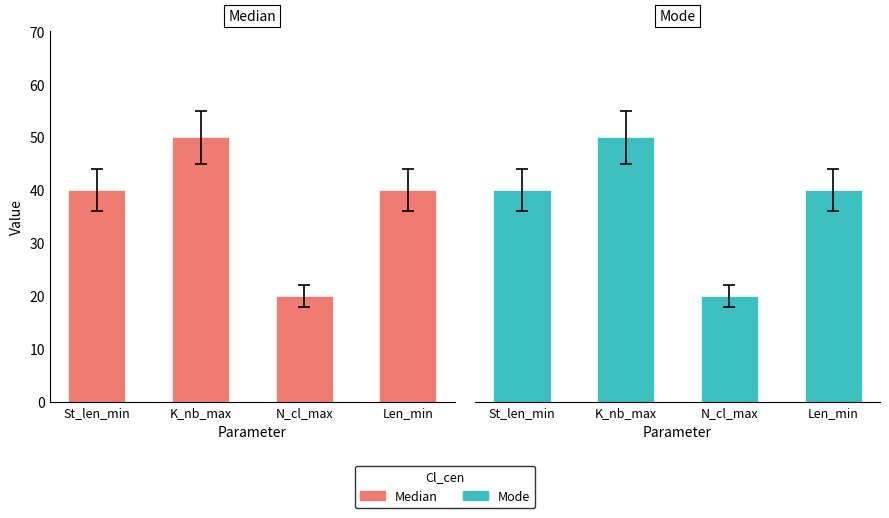

True or false: Median has a value of 5 at N_cl_max.

False